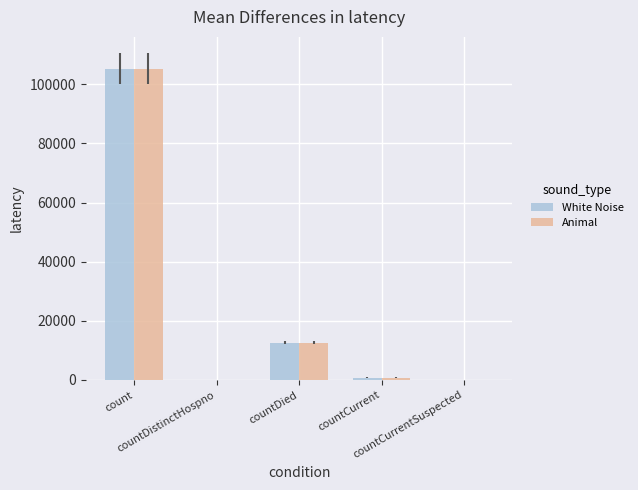

What is the average value of the Animal series?

23734